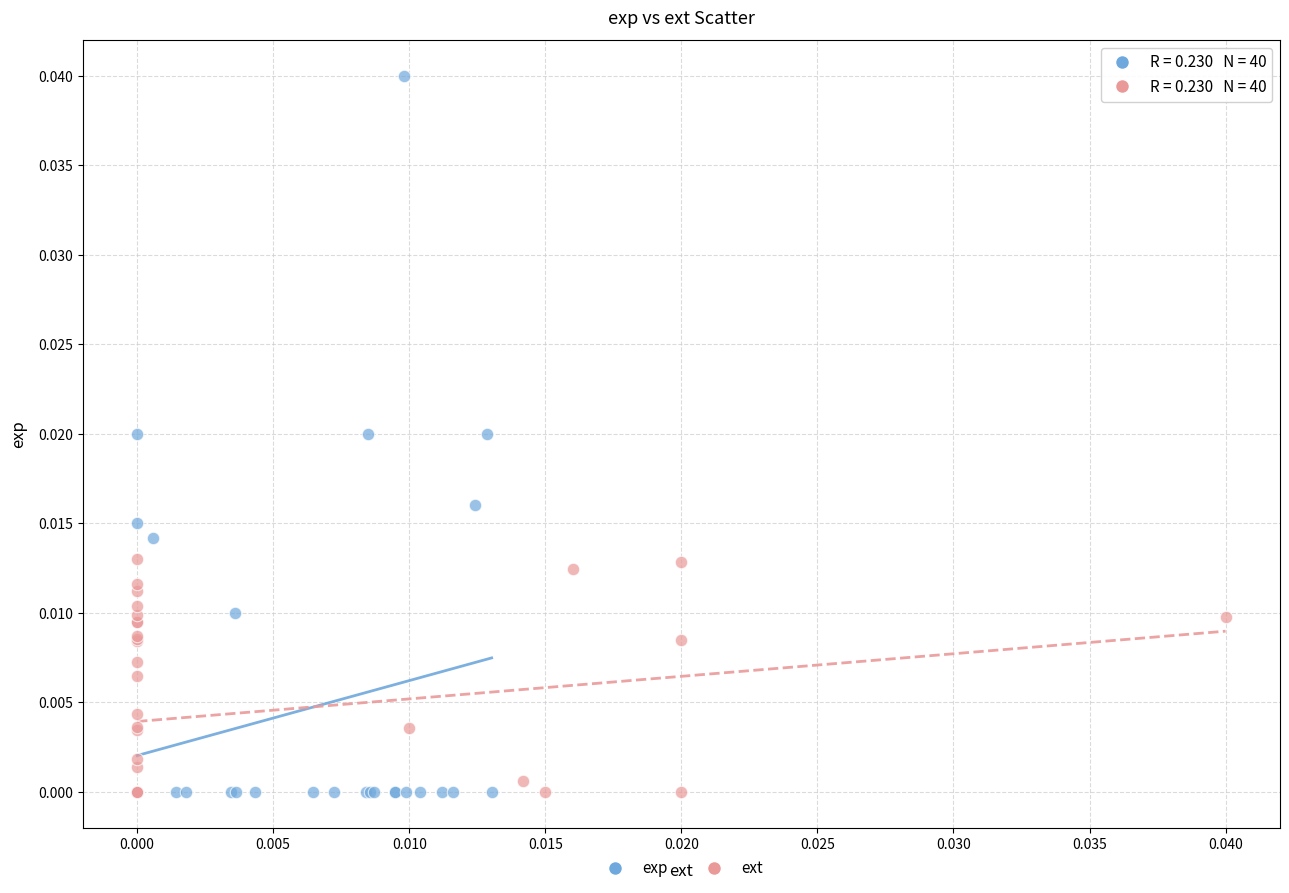

Which series reaches the maximum Y coordinate?

exp